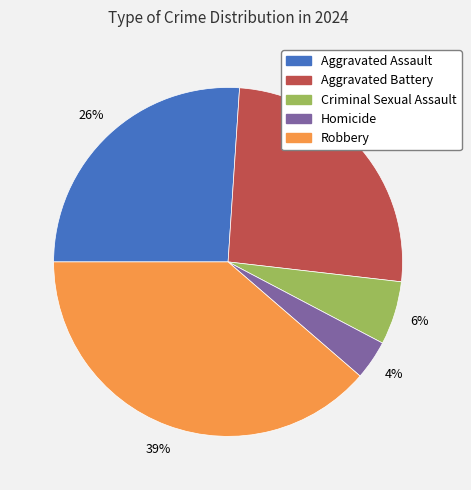

How many slices are in this pie chart?

5